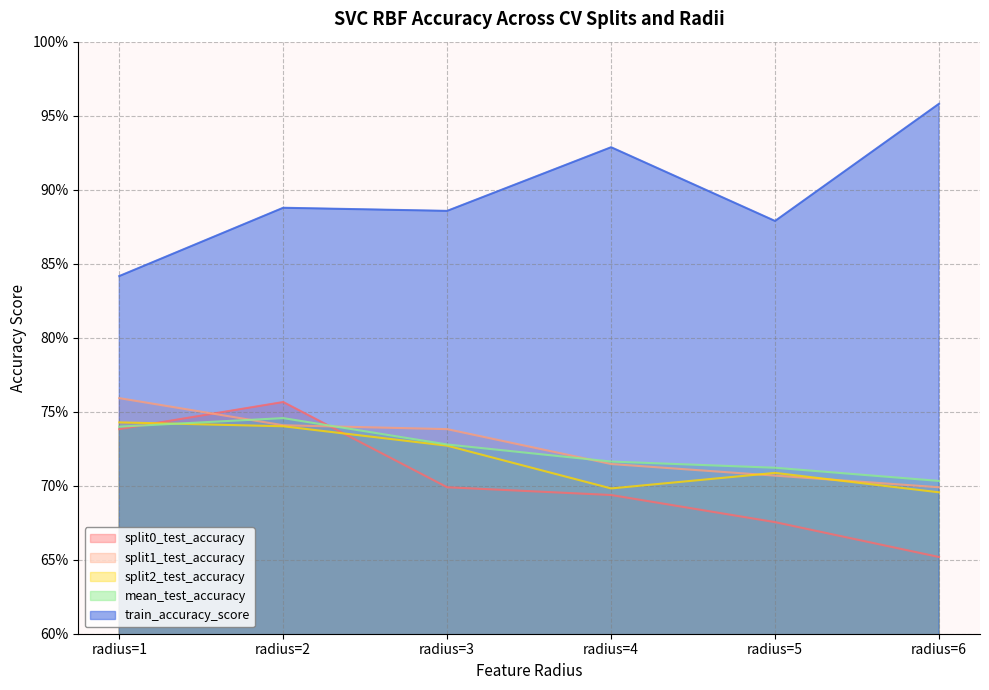

Does the chart have visible grid lines?

Yes